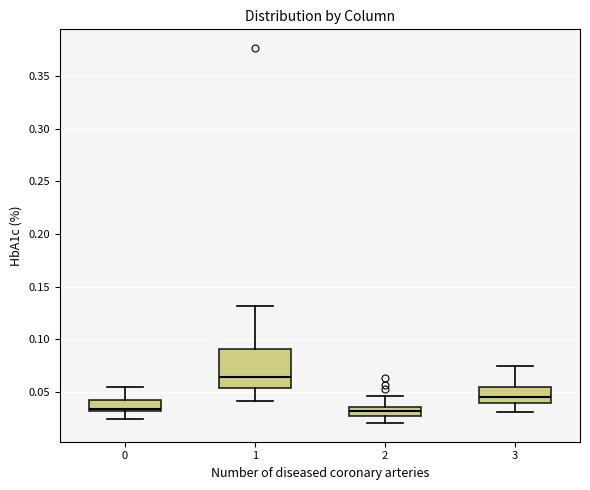

Which box's median line is the highest?

1